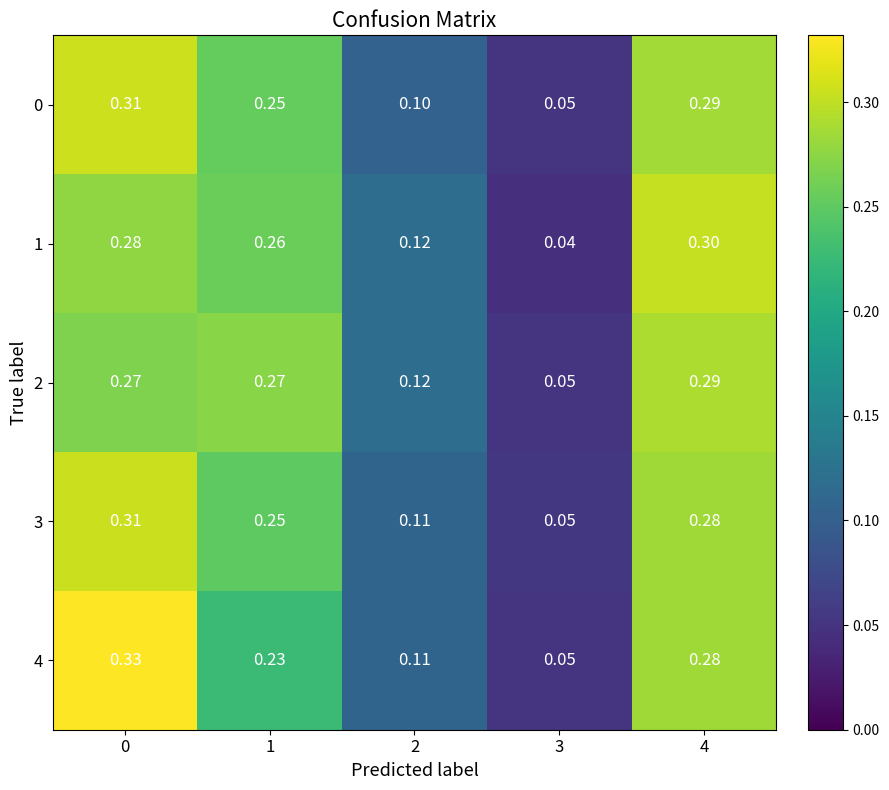

Is the value of 3 at 3 greater than the value of 2 at 0?

No